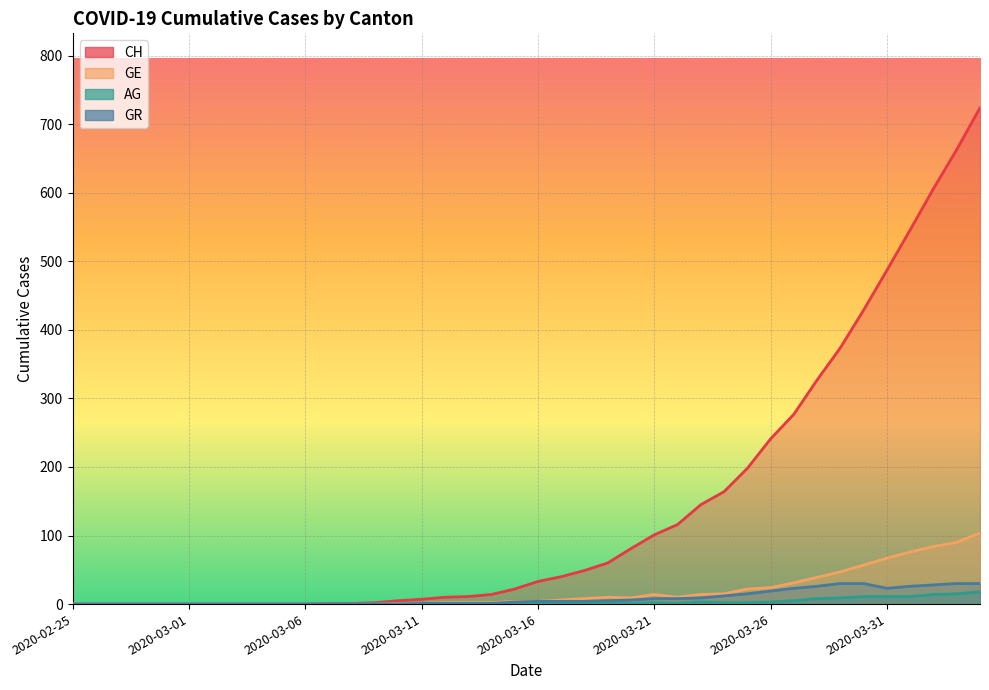

The value of GE at 2020-03-30 is 57. True or false?

True